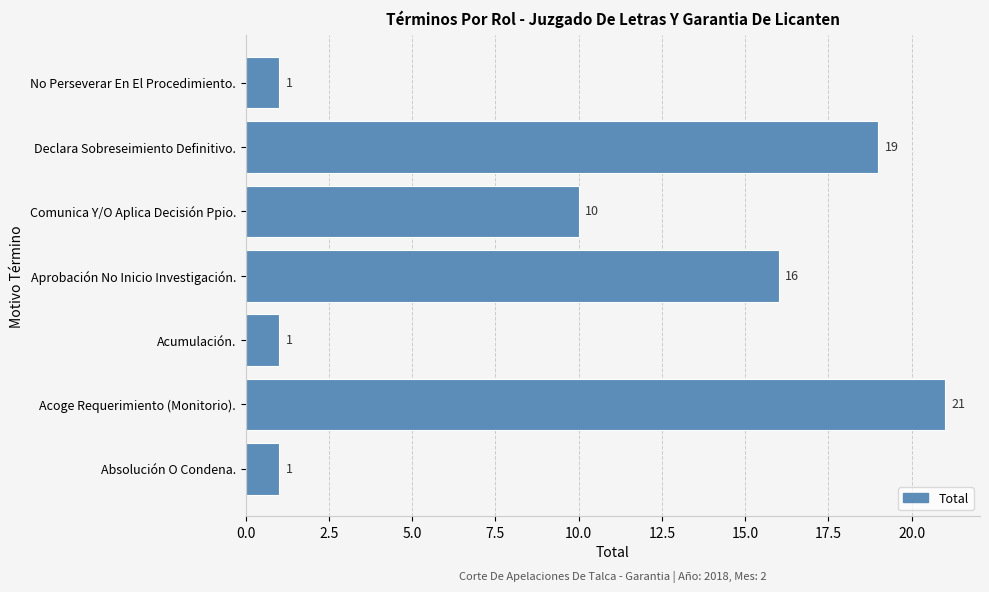

At which label is the value closest to 11?

Comunica Y/O Aplica Decisión Ppio.